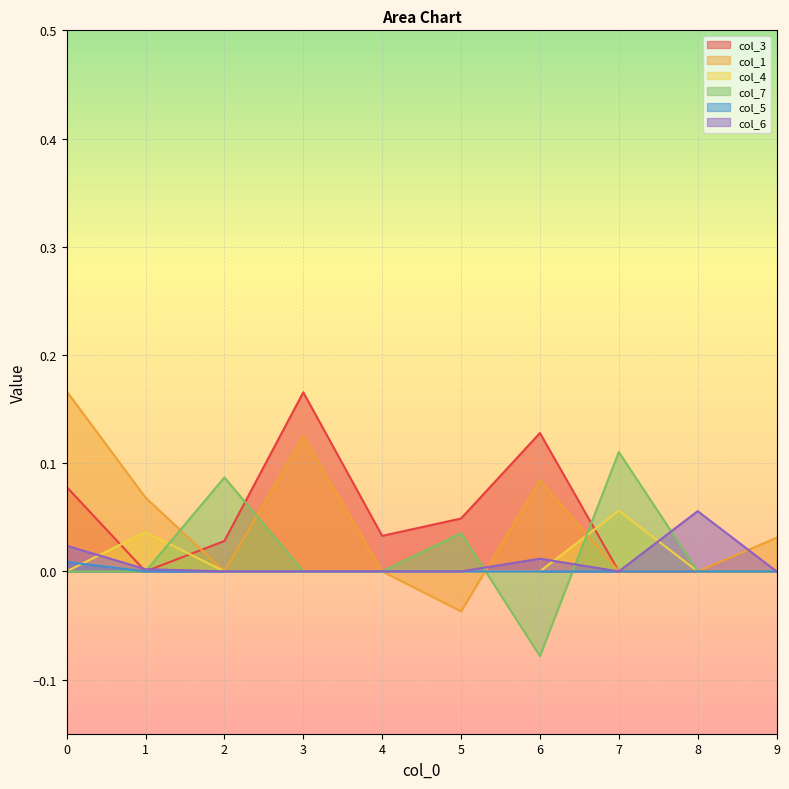

Reading right to left, extract all data points from this chart.

col_3: 0.0	0.0	0.0	0.1	0.0	0.0	0.2	0.0	0.0	0.1
col_1: 0.0	0.0	0.0	0.1	-0.0	0.0	0.1	0.0	0.1	0.2
col_4: 0.0	0.0	0.1	0.0	0.0	0.0	0.0	0.0	0.0	0.0
col_7: 0.0	0.0	0.1	-0.1	0.0	0.0	0.0	0.1	0.0	0.0
col_5: 0.0	0.0	0.0	0.0	0.0	0.0	0.0	0.0	0.0	0.0
col_6: 0.0	0.1	0.0	0.0	0.0	0.0	0.0	0.0	0.0	0.0